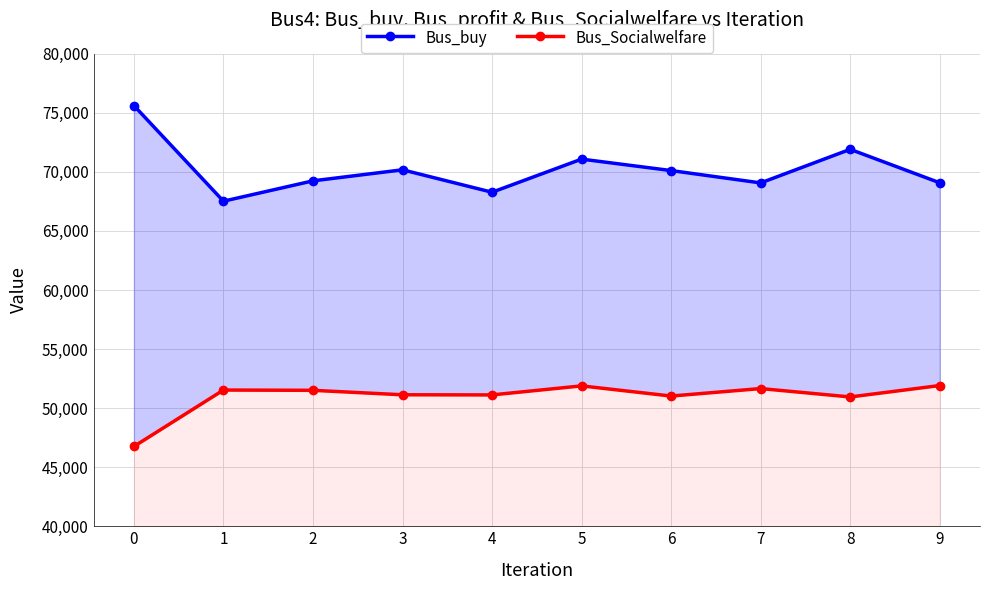

What is the difference between the maximum and minimum values in the Bus_buy series?

8095.5